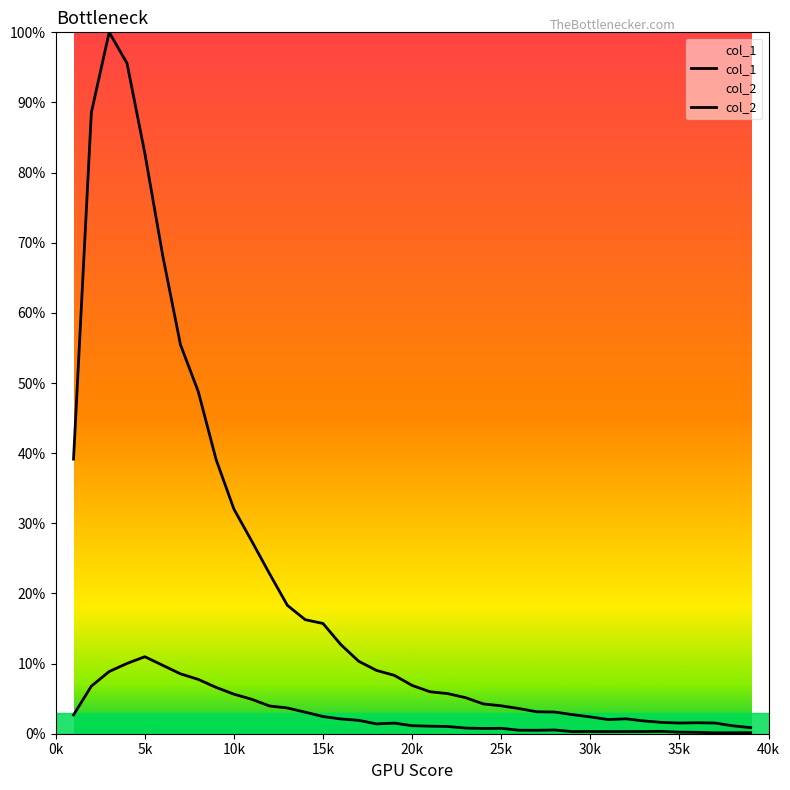

Does the chart display data point markers on the line(s)?

No